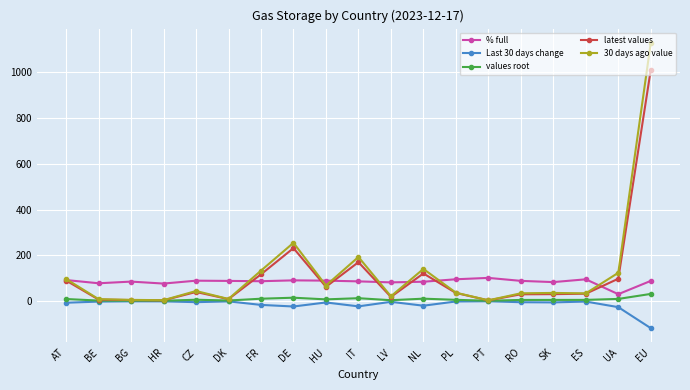

True or false: 30 days ago value has more than 1 interior local peaks.

True